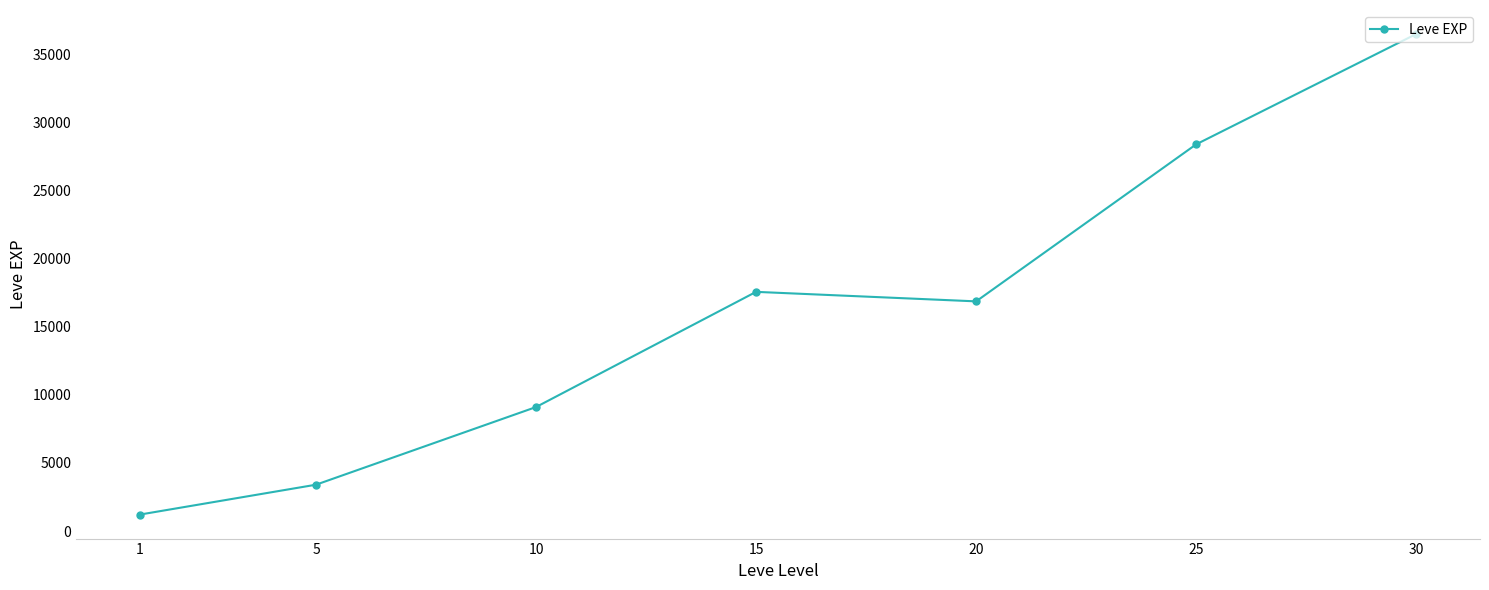

Count the number of categories in the chart.

7